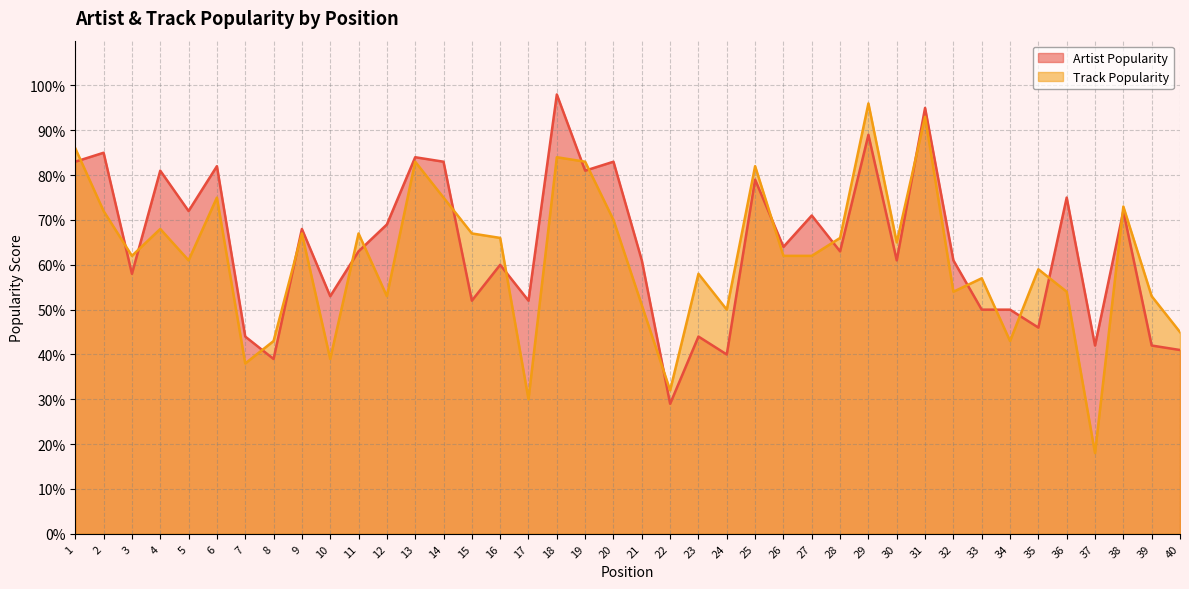

What is the total value across all series at 30?

126